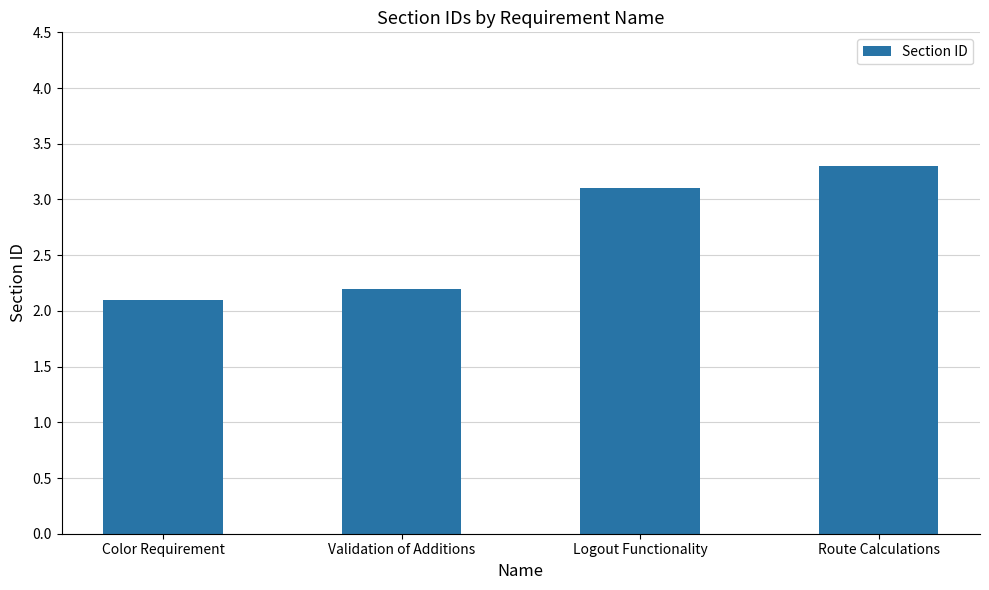

What is the maximum value shown in the chart?

3.3